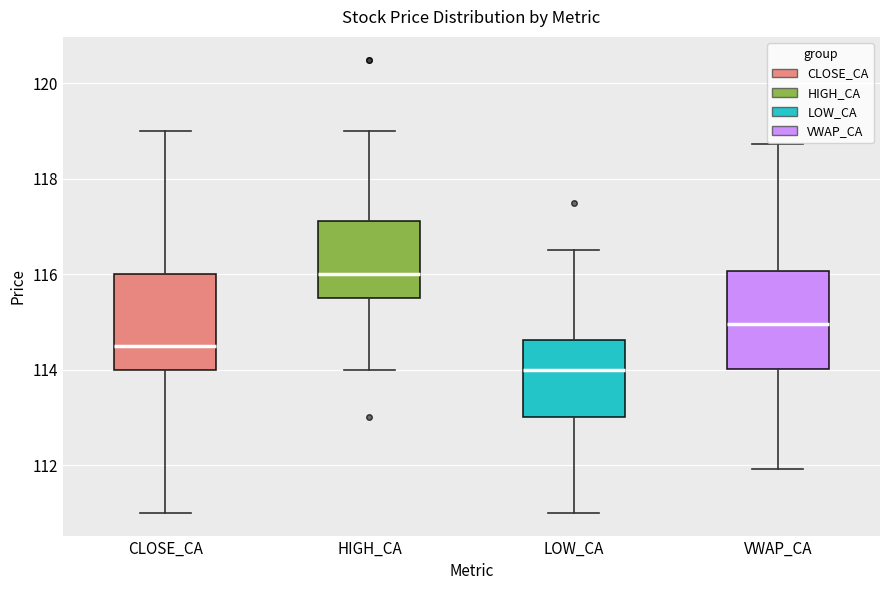

Reading left to right, transcribe this box plot: for each box, give where its median line is, the range the box spans, and where its two whiskers end, as read against the y-axis. The values are not printed on the chart, so give them approximately, as read against the axis.

CLOSE_CA: median 114.6, box 114.0 to 116.0, whiskers 111.0 to 119.0
HIGH_CA: median 116.0, box 115.6 to 117.2, whiskers 114.0 to 119.0
LOW_CA: median 114.0, box 113.0 to 114.6, whiskers 111.0 to 116.6
VWAP_CA: median 115.0, box 114.0 to 116.0, whiskers 112.0 to 118.8